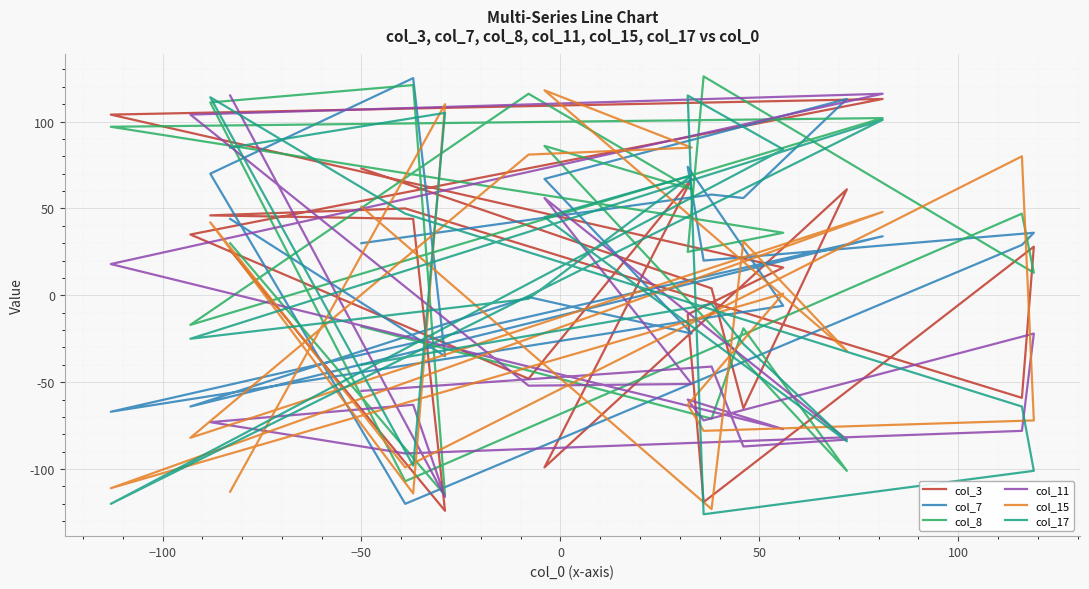

Is it true that col_3 equals 25 at 10?

False